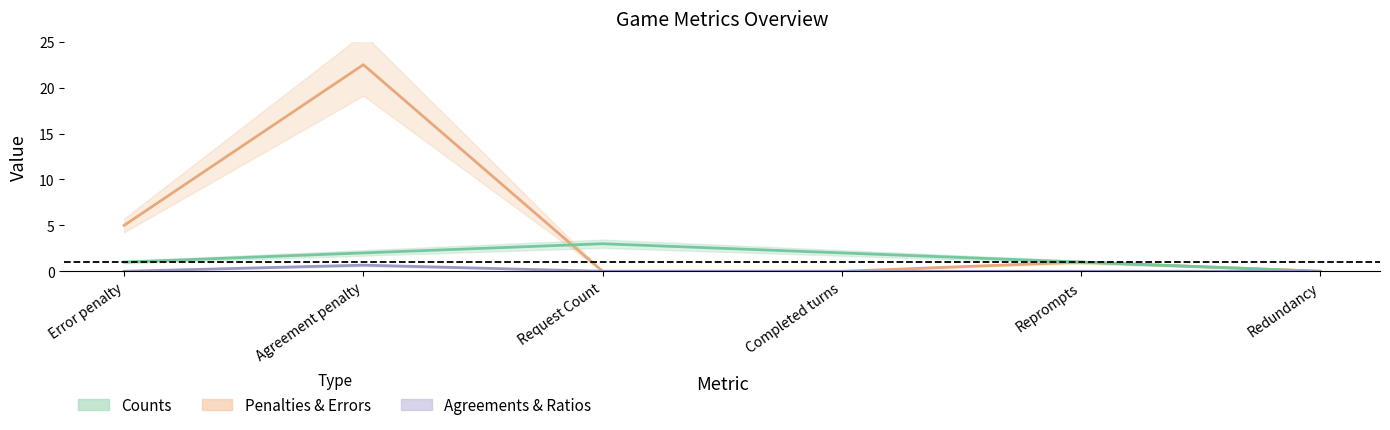

After their last crossing, which series has the higher values: Counts or Penalties & Errors?

Counts